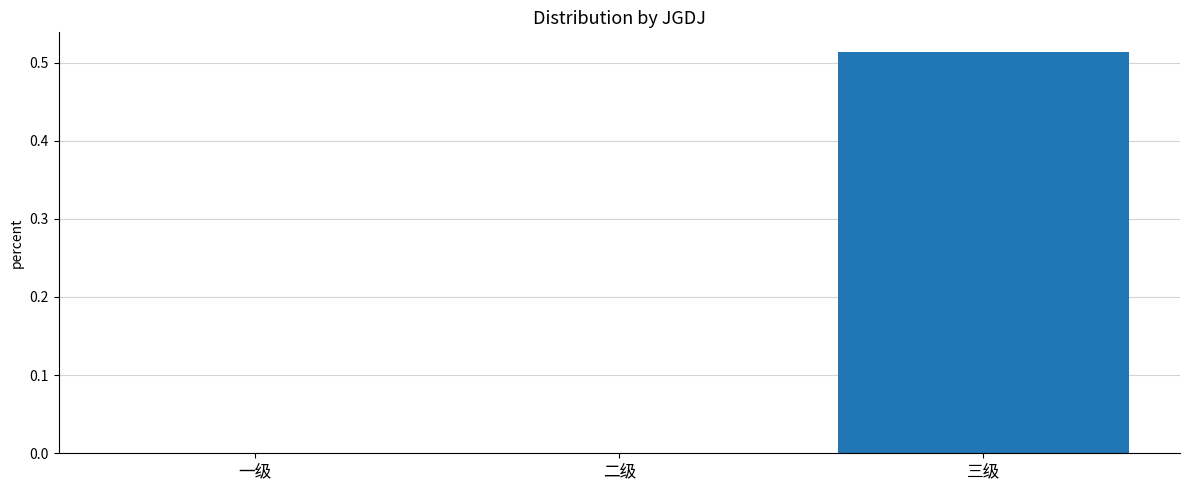

What is the change in value from 一级 to 三级?

+0.5